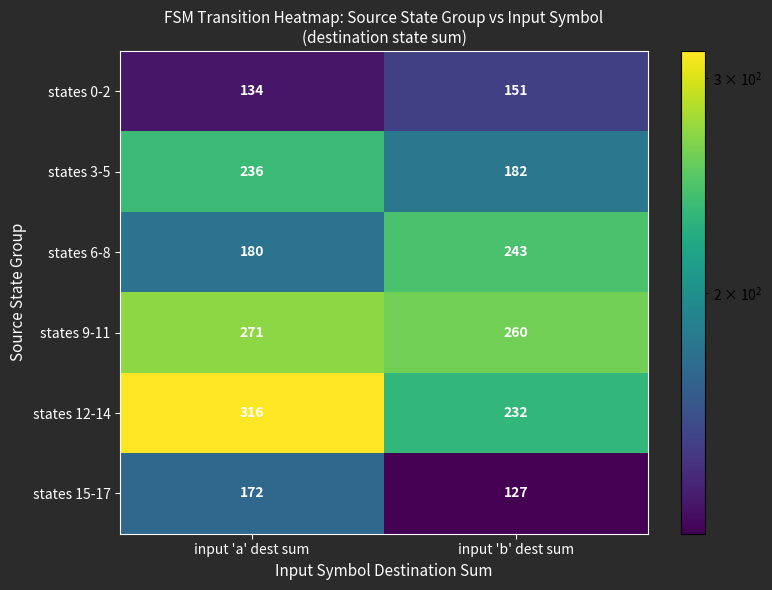

Which series has the widest spread of values?

states 12-14